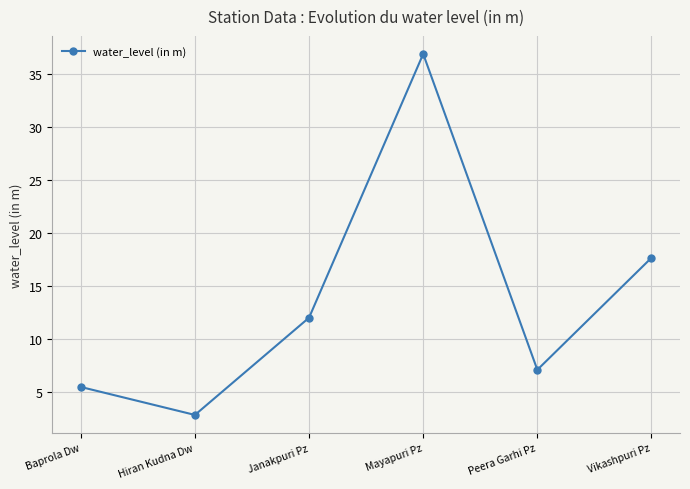

True or false: the data shows 2.8 at Hiran Kudna Dw.

True